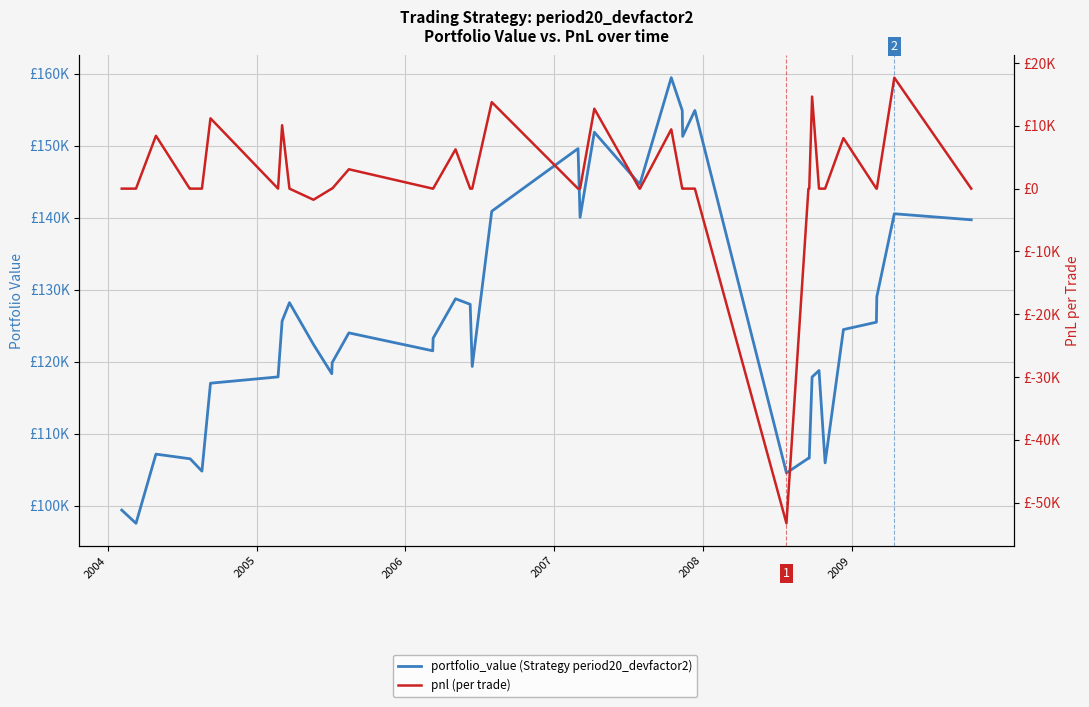

Is this an area chart (filled region under the line)?

No